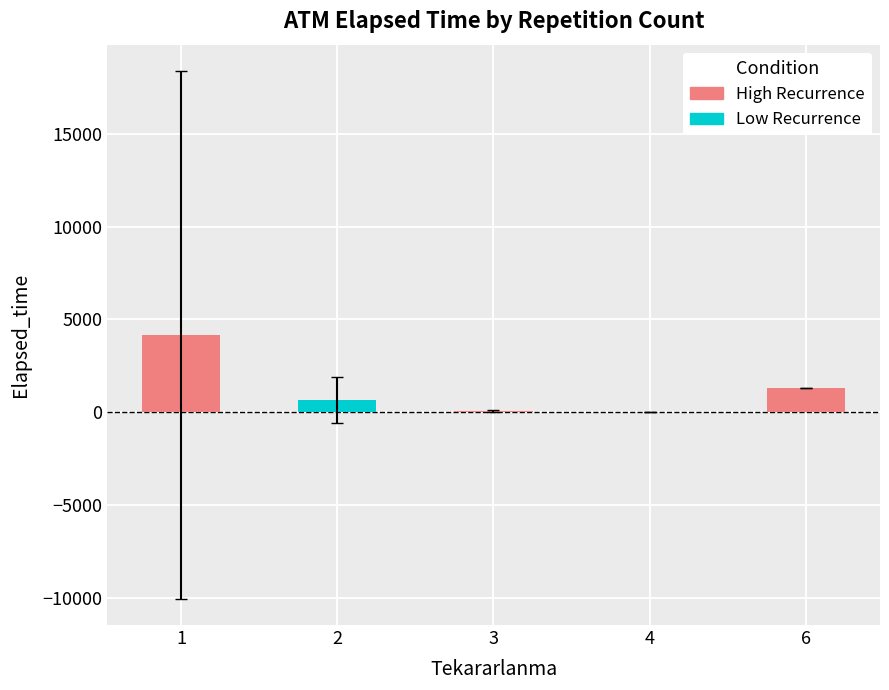

The chart shows a value of 63.3 at 3. True or false?

True